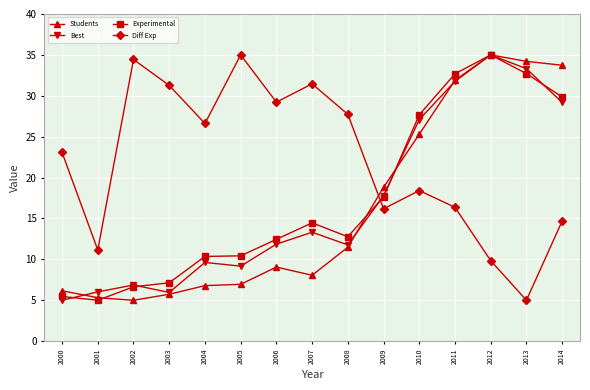

The Students series shows 9.9 at 2000. True or false?

False